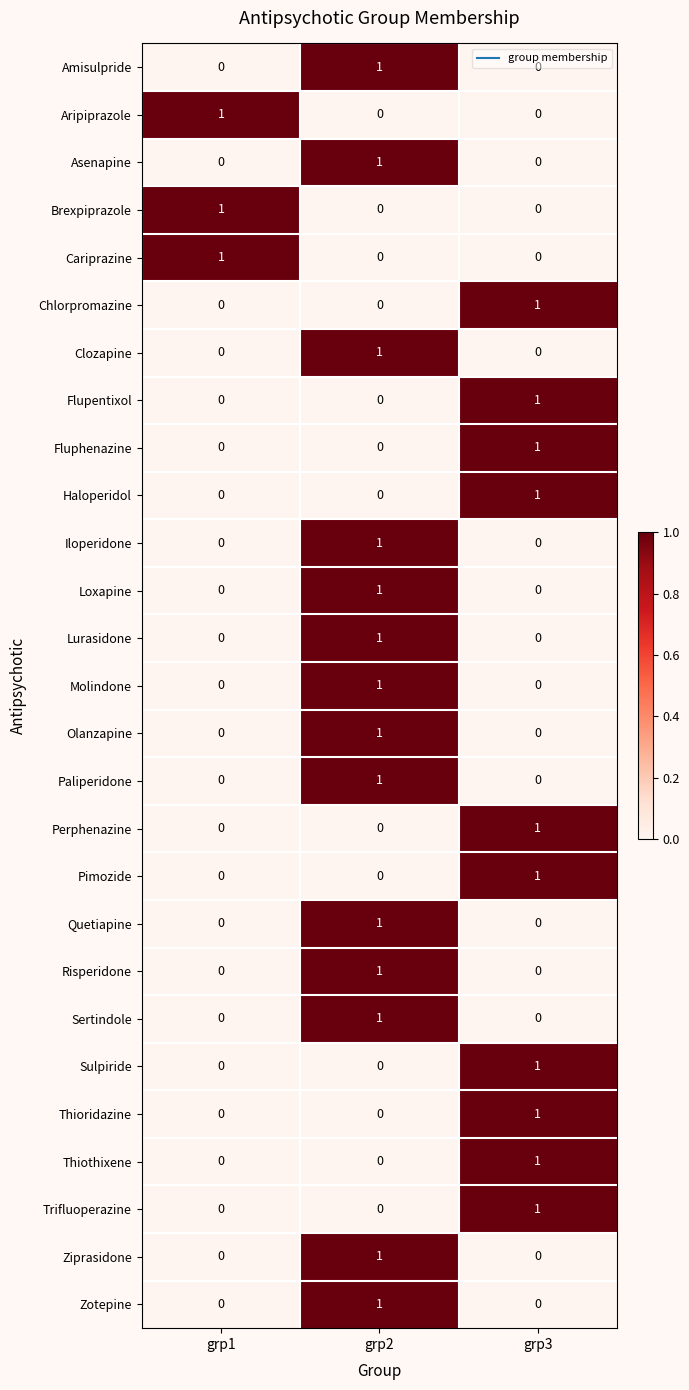

The value of Quetiapine at grp1 is 0. True or false?

True